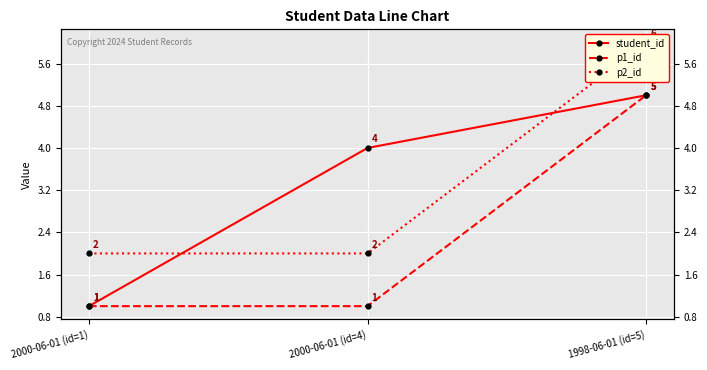

Count the p1_id values in the range 1 to 5.

3